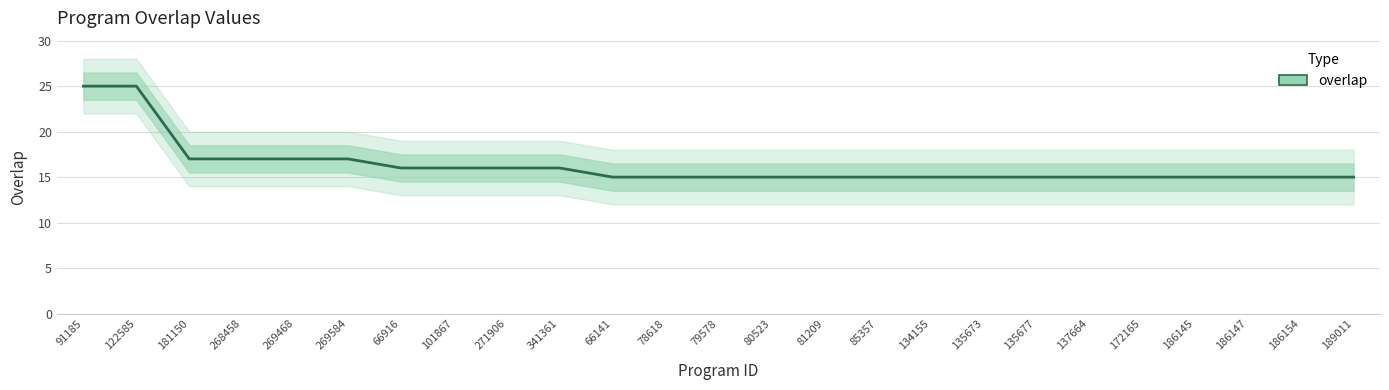

True or false: the data shows 28 at 269584.

False